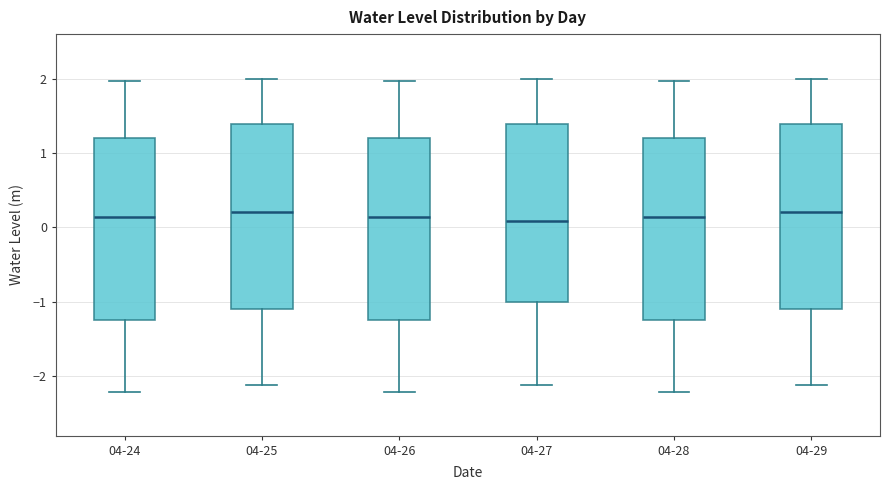

Reading left to right, read every box against the y-axis: the position of its median line, the range the box covers, and the ends of its whiskers. The values are not printed on the chart, so give them approximately, as read against the axis.

04-24: median 0.1, box -1.2 to 1.2, whiskers -2.2 to 2.0
04-25: median 0.2, box -1.1 to 1.4, whiskers -2.1 to 2.0
04-26: median 0.1, box -1.2 to 1.2, whiskers -2.2 to 2.0
04-27: median 0.1, box -1.0 to 1.4, whiskers -2.1 to 2.0
04-28: median 0.1, box -1.2 to 1.2, whiskers -2.2 to 2.0
04-29: median 0.2, box -1.1 to 1.4, whiskers -2.1 to 2.0